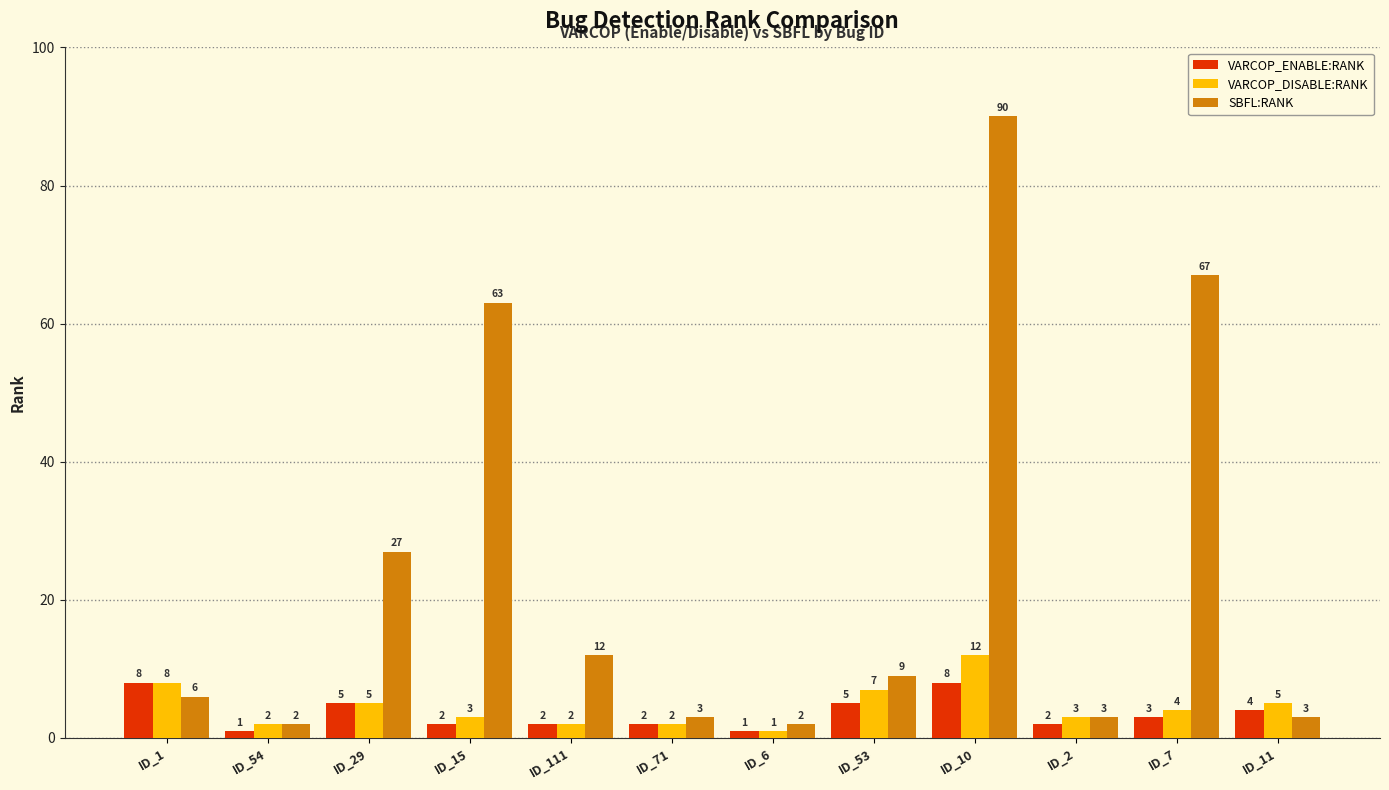

What is the difference between the highest and lowest values at ID_71?

1